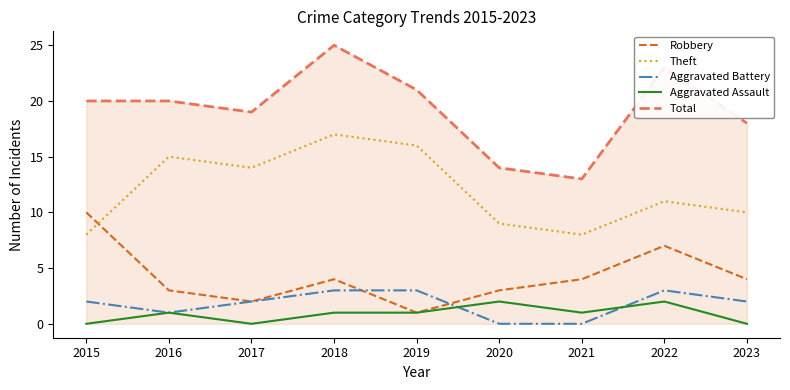

True or false: Aggravated Assault has more than 2 points higher than both neighbors.

True